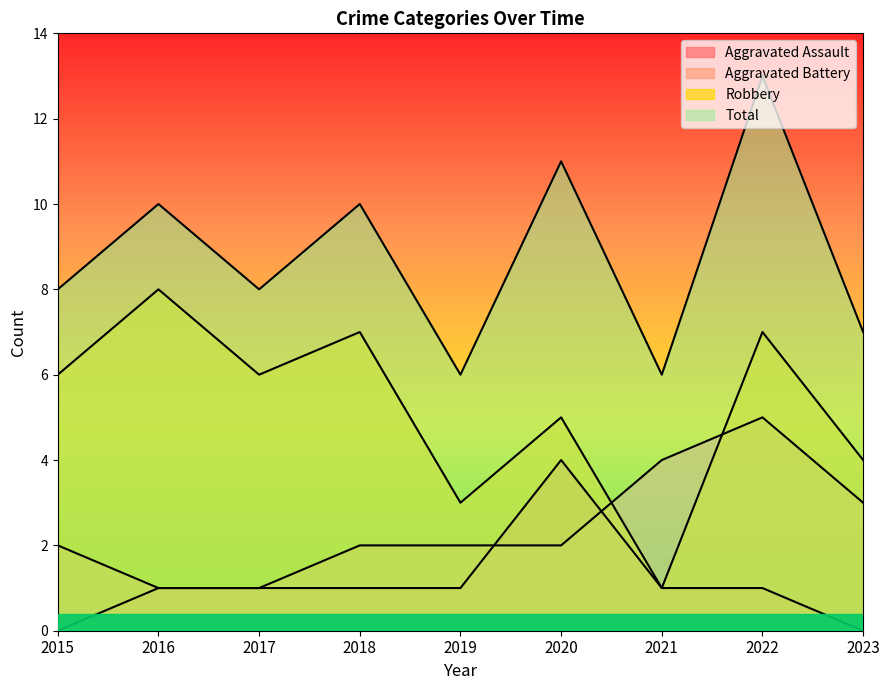

The Total series shows 8 at 2015. True or false?

True